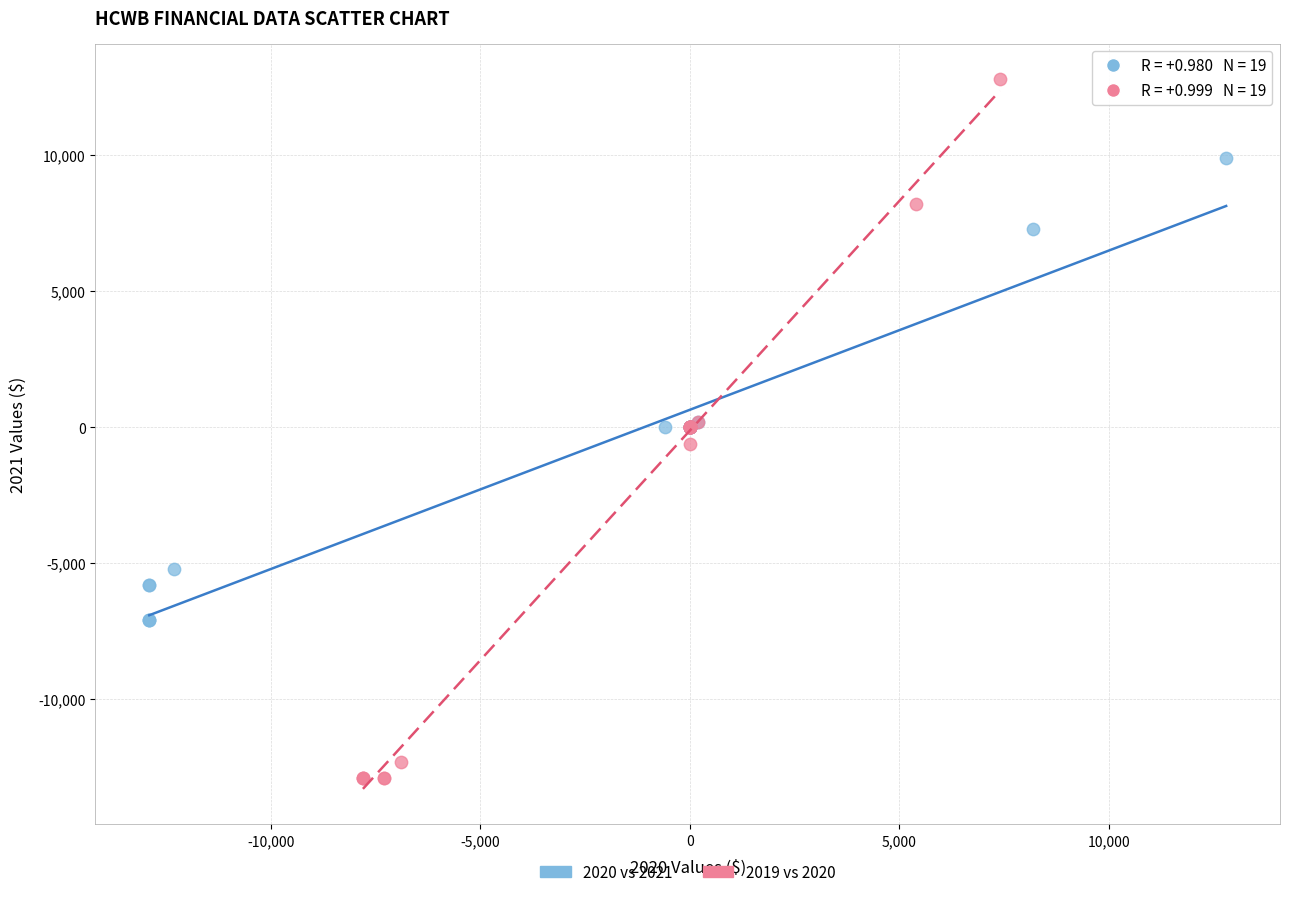

What are all the series names shown in the legend?

2020 vs 2021, 2019 vs 2020